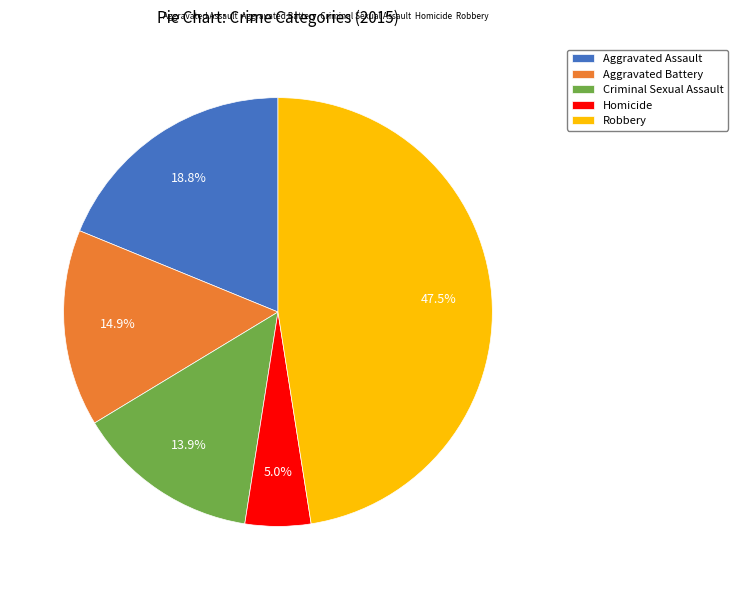

Which has a higher value, Criminal Sexual Assault or Robbery?

Robbery